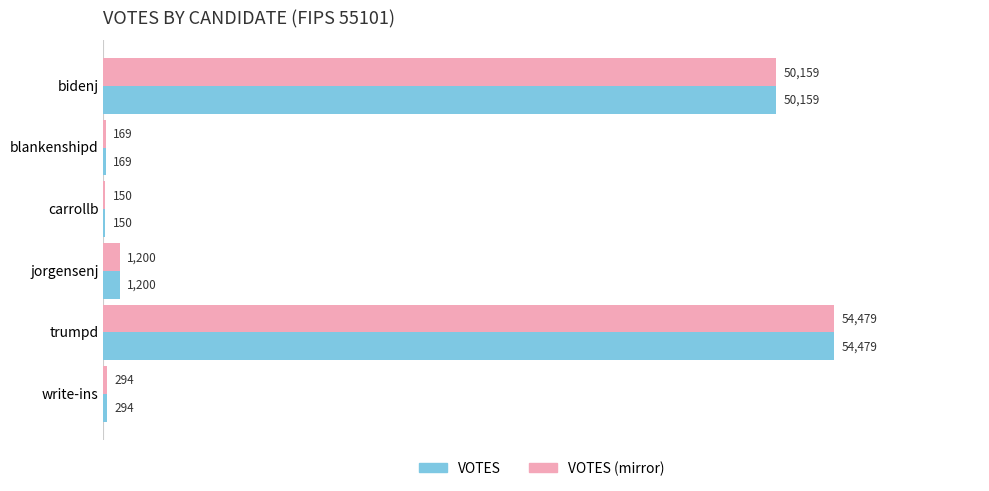

What is the greatest value displayed?

54479